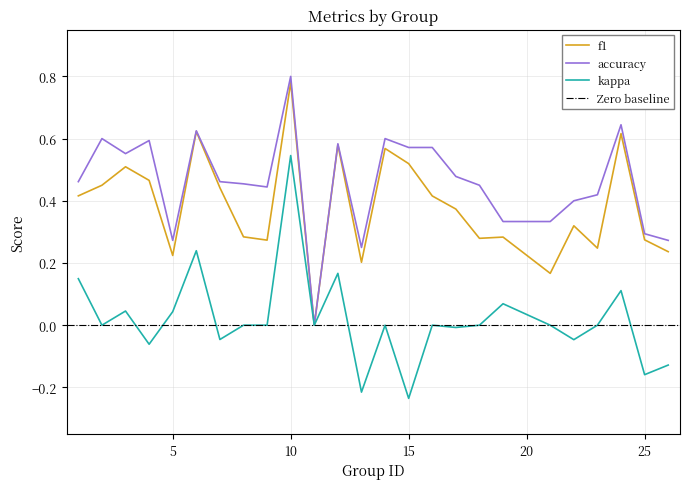

True or false: accuracy and f1 cross at least once.

False